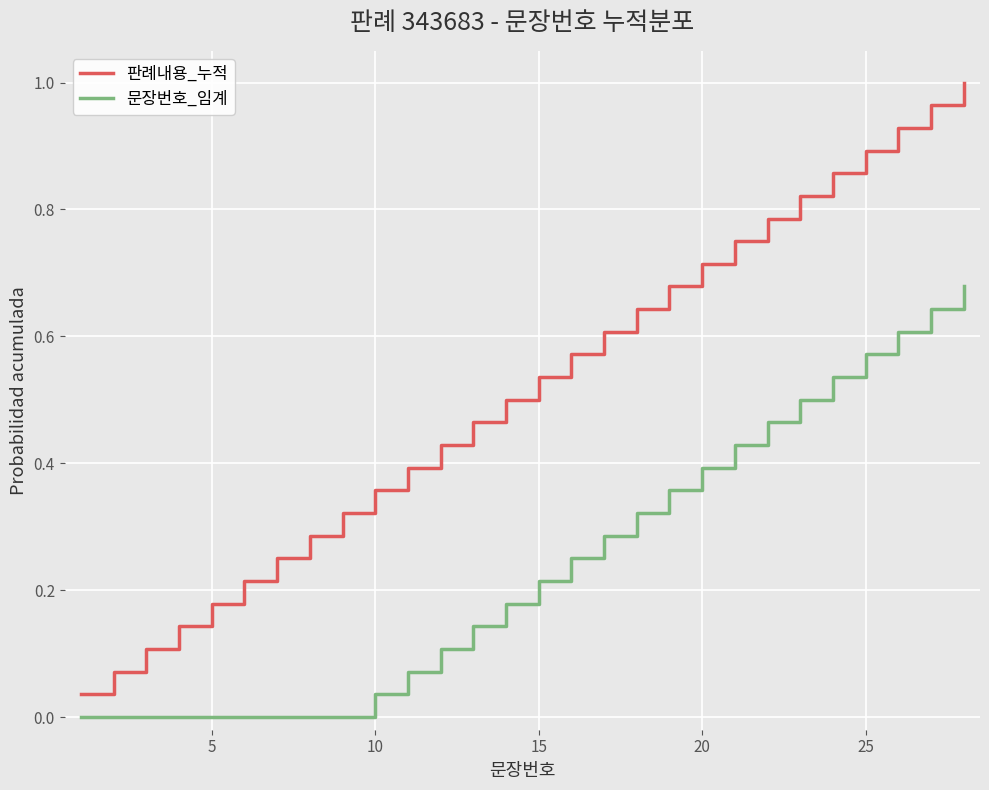

True or false: 판례내용_누적 and 문장번호_임계 cross at least once.

False